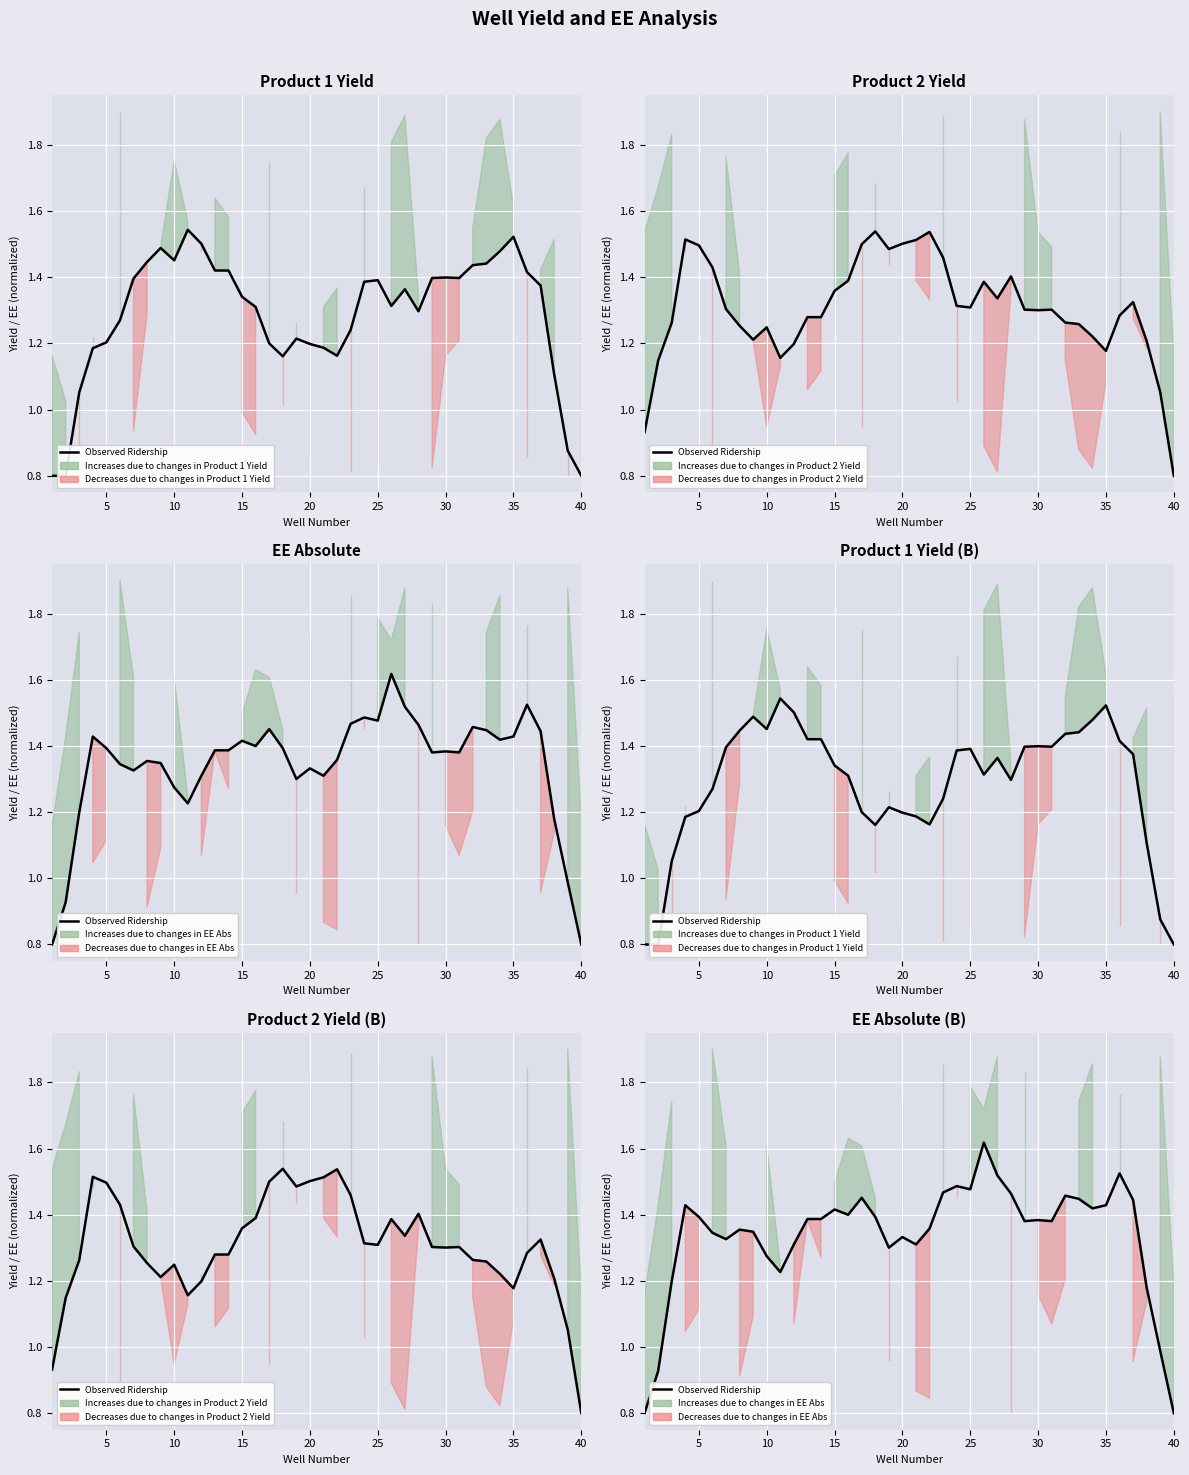

The chart shows a value of 0.9 at 16. True or false?

False